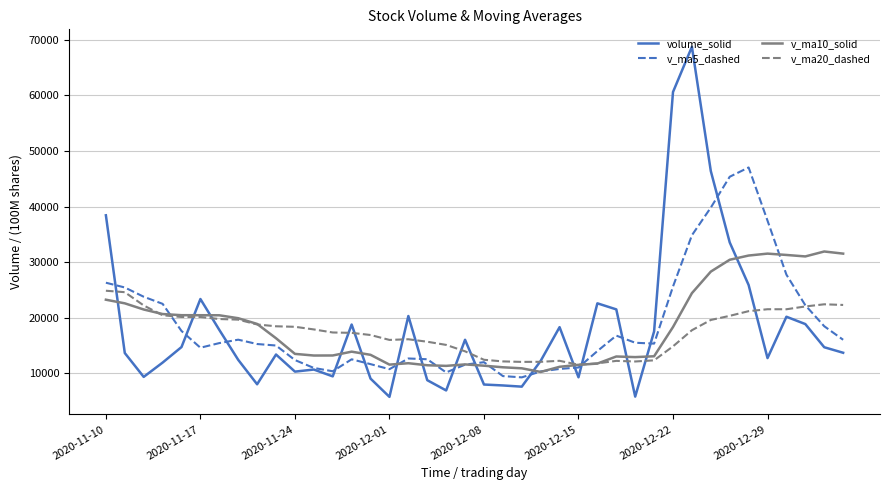

What is the minimum value shown in the chart?

5796.0